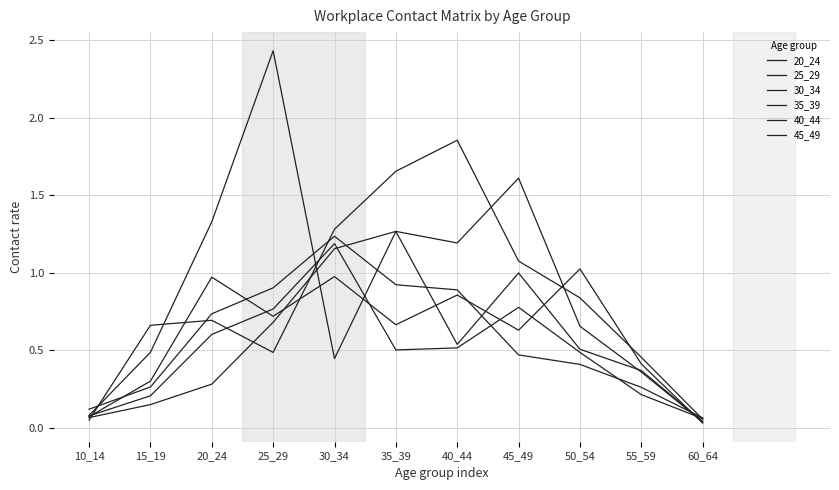

Does the chart have visible grid lines?

Yes